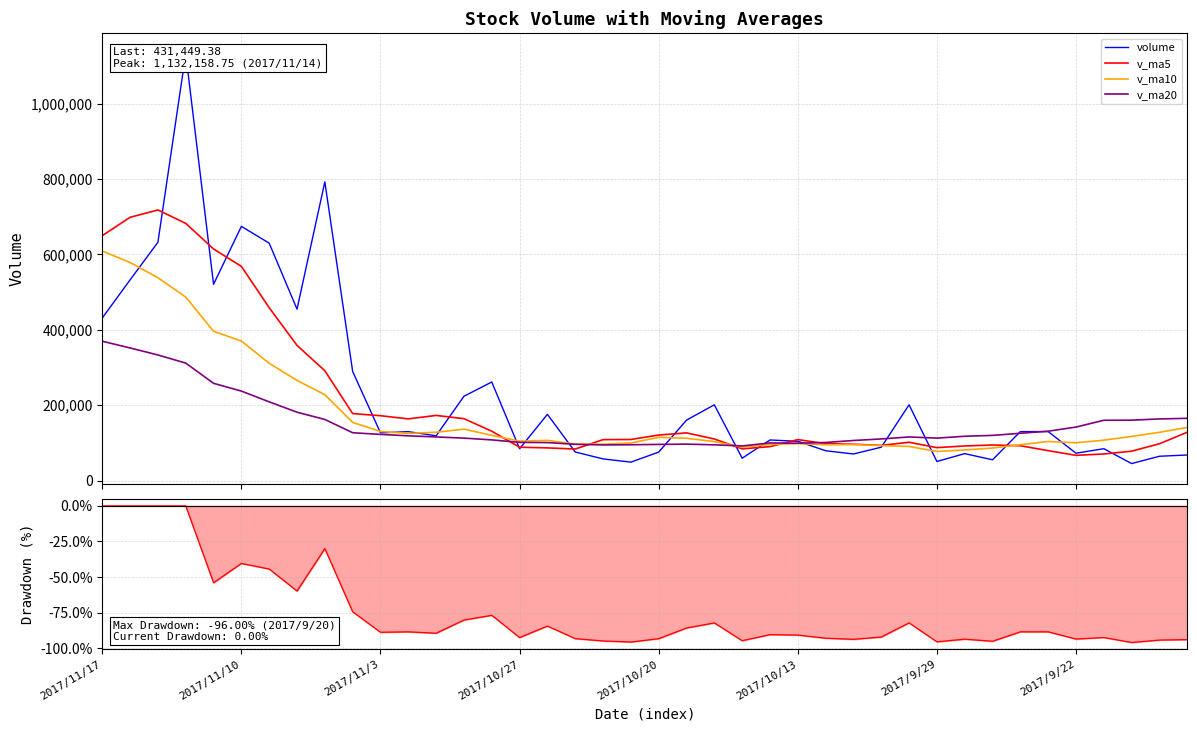

Which series changed the most between 10 and 28?

v_ma5